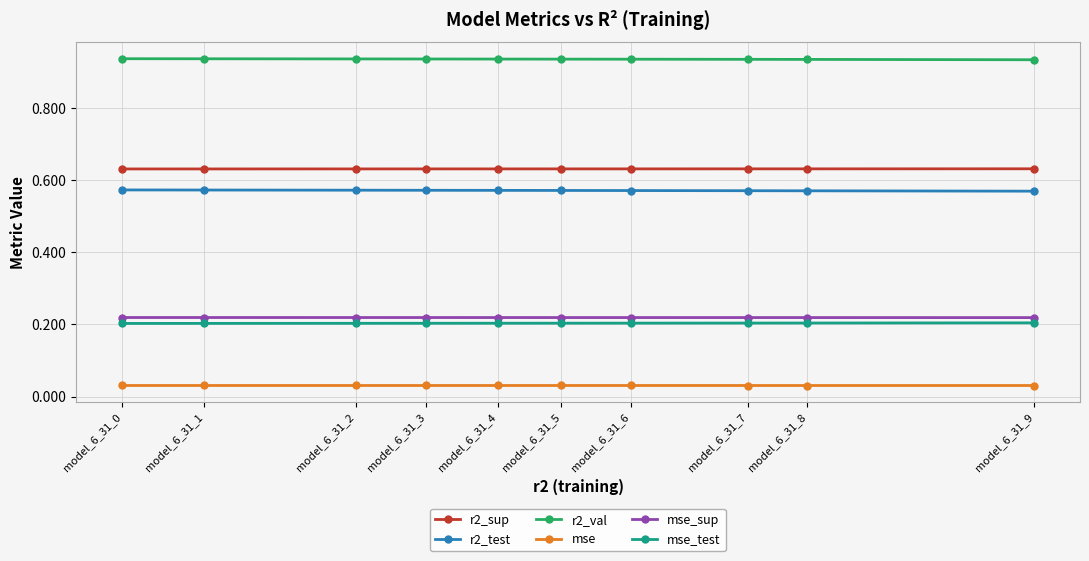

The mse_sup series shows 0.1 at model_6_31_4. True or false?

False